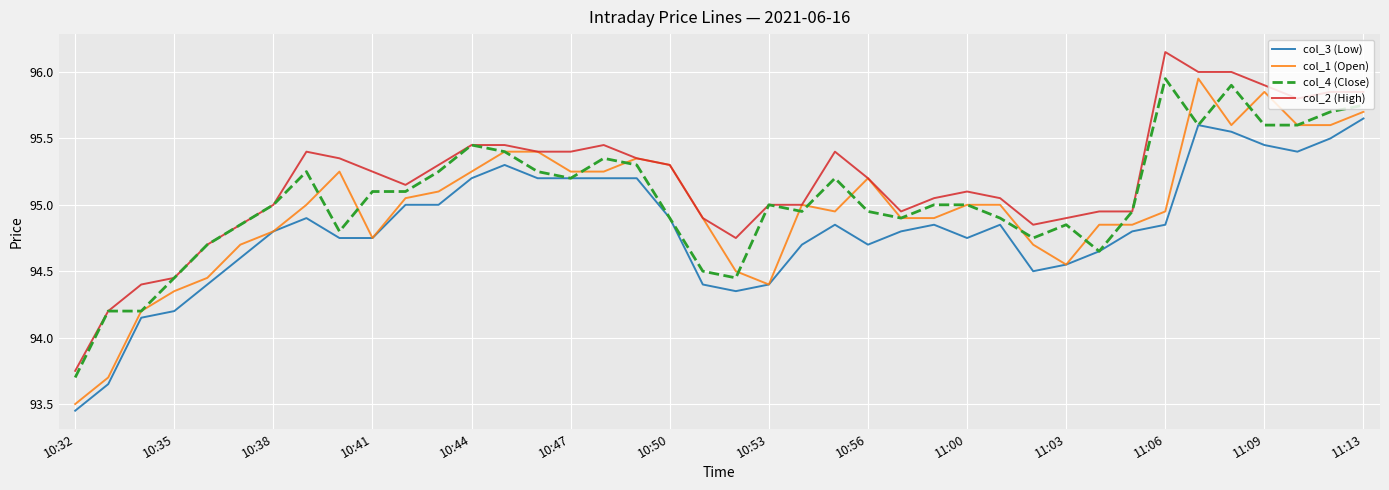

True or false: col_3 (Low) and col_2 (High) cross at least once.

False